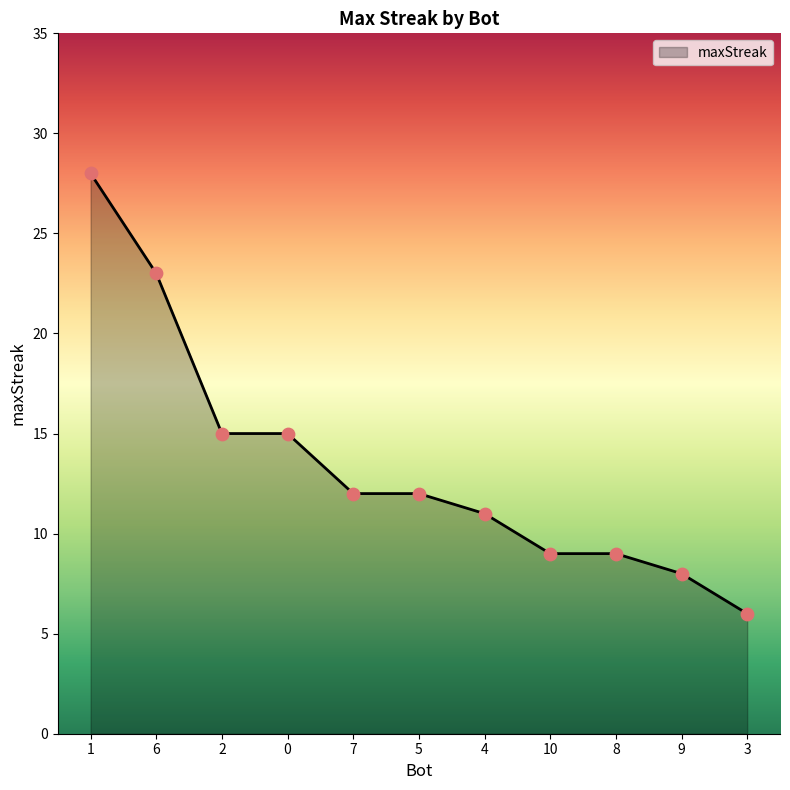

Approximately how many times larger is the value at 5 compared to 2?

0.8